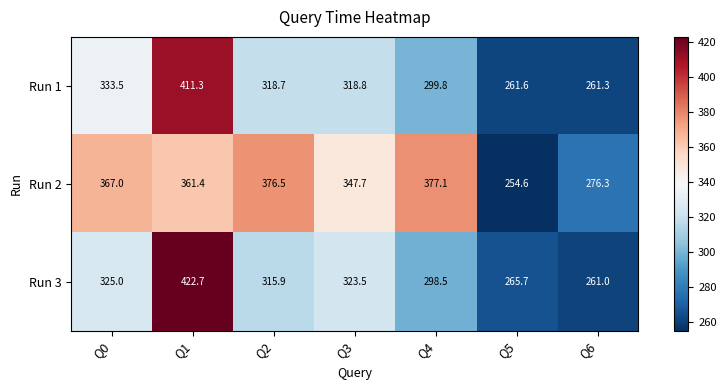

True or false: Run 2 has a value of 376.5 at Q2.

True